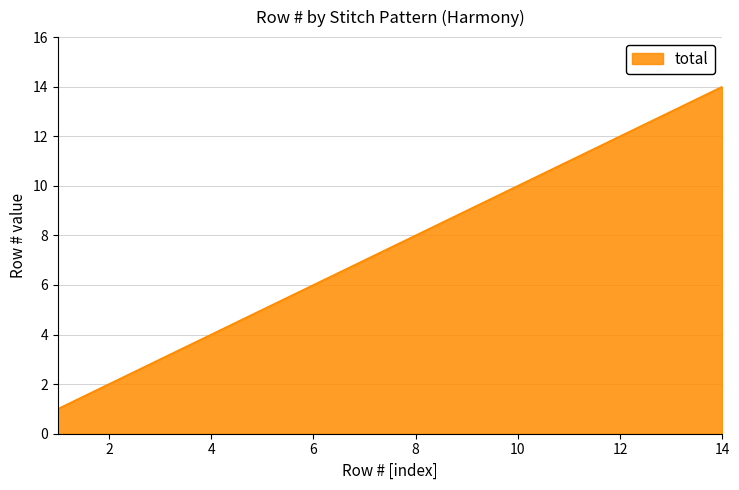

What is the greatest value displayed?

14